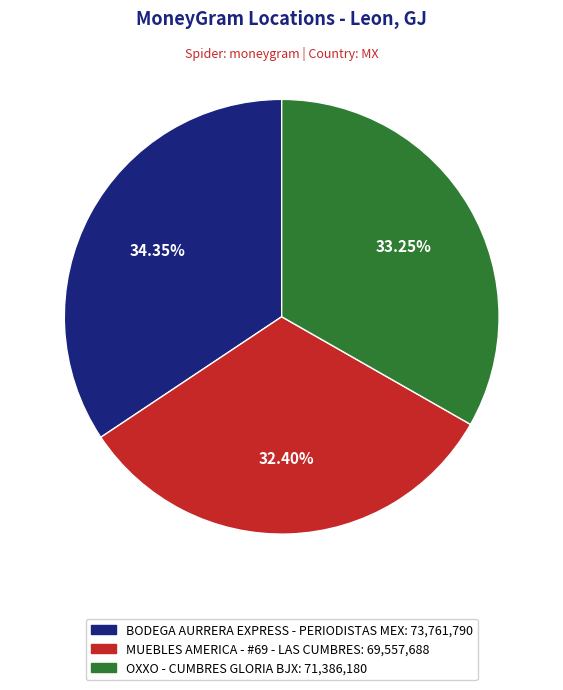

Which category has the smallest portion of the pie?

MUEBLES AMERICA - #69 - LAS CUMBRES